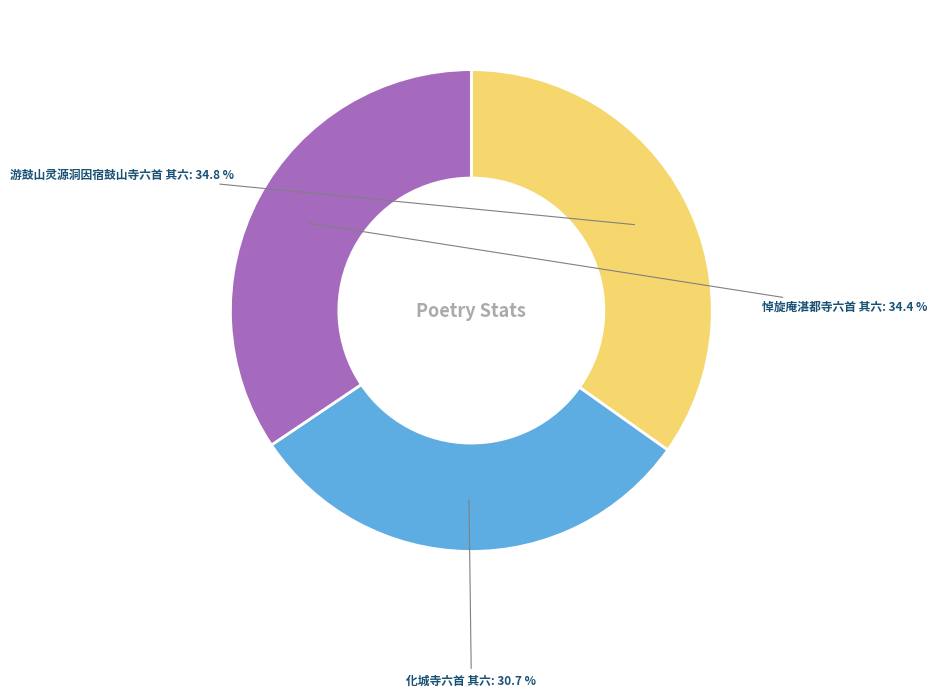

How many segments does this pie chart have?

3